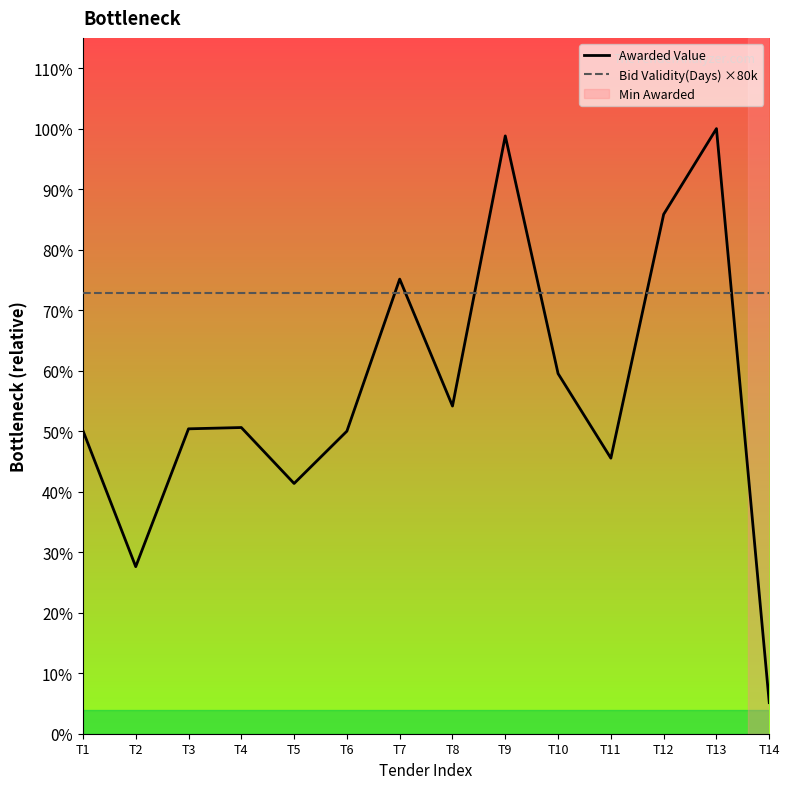

What is the sum of the Bid Validity(Days) ×80k values at T10 and T6?

28800000.0